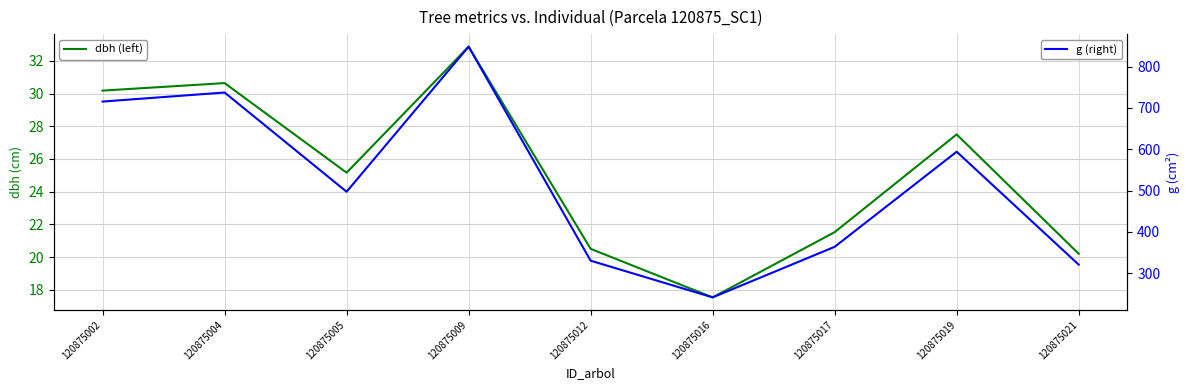

Where is g (right) nearest to the value 544?

120875005